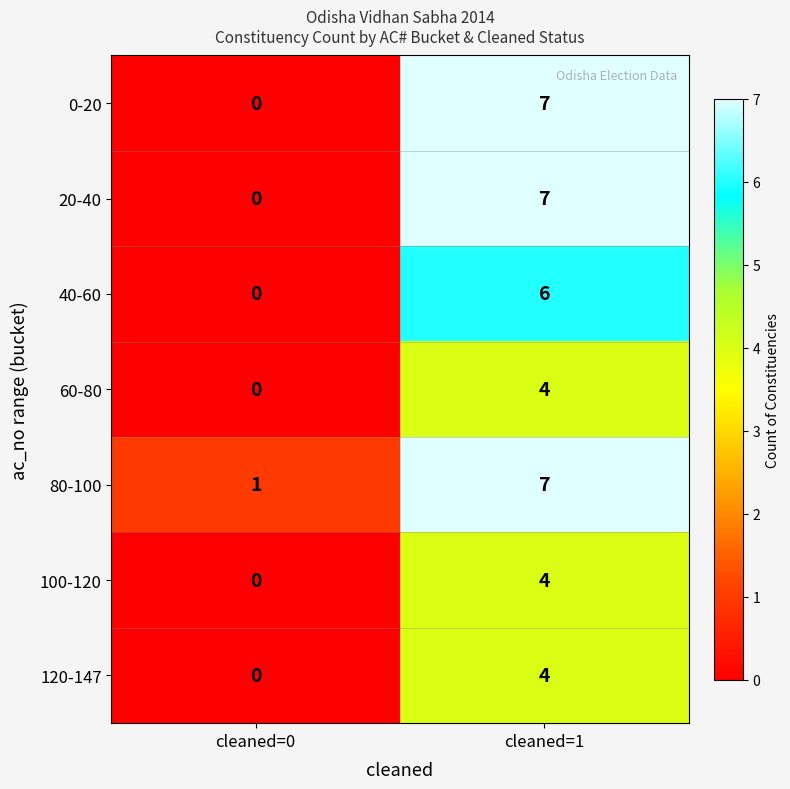

At which category is the sum across all series the highest?

cleaned=1